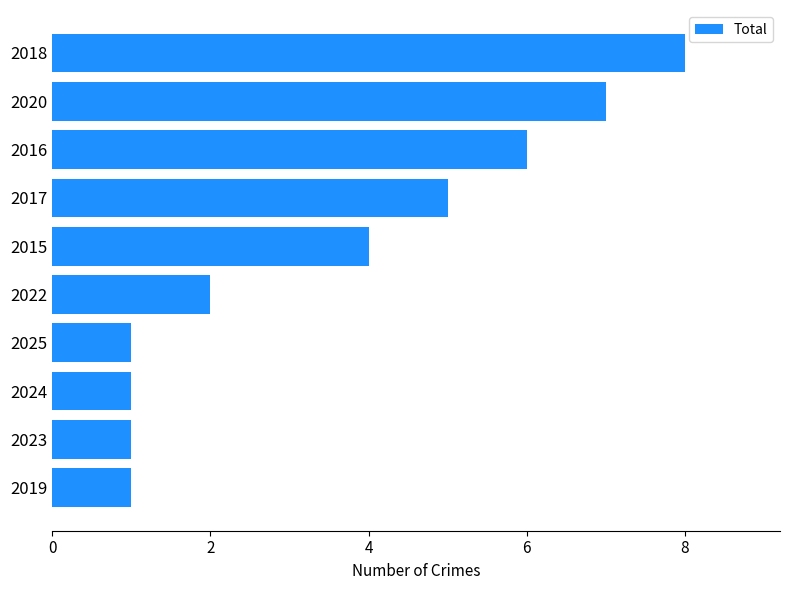

Which label corresponds to the largest value in the chart?

2018